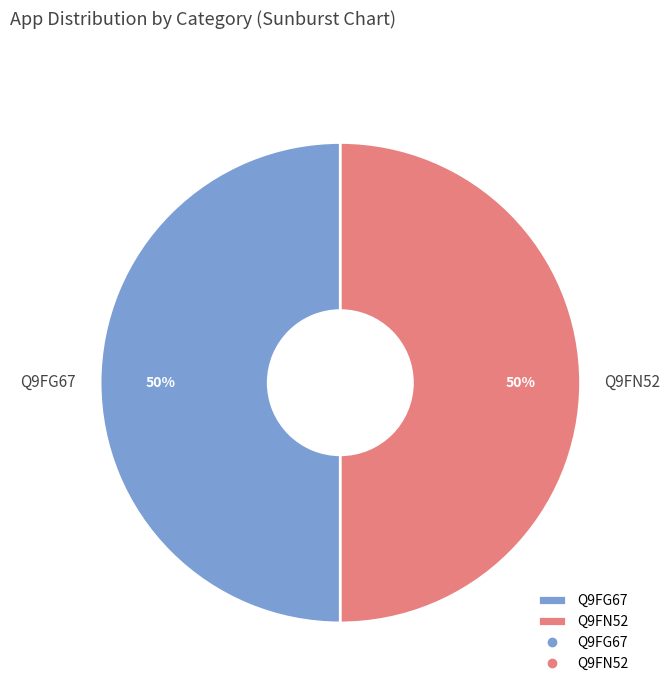

Do Q9FG67 and Q9FN52 together represent more than half of the pie?

Yes